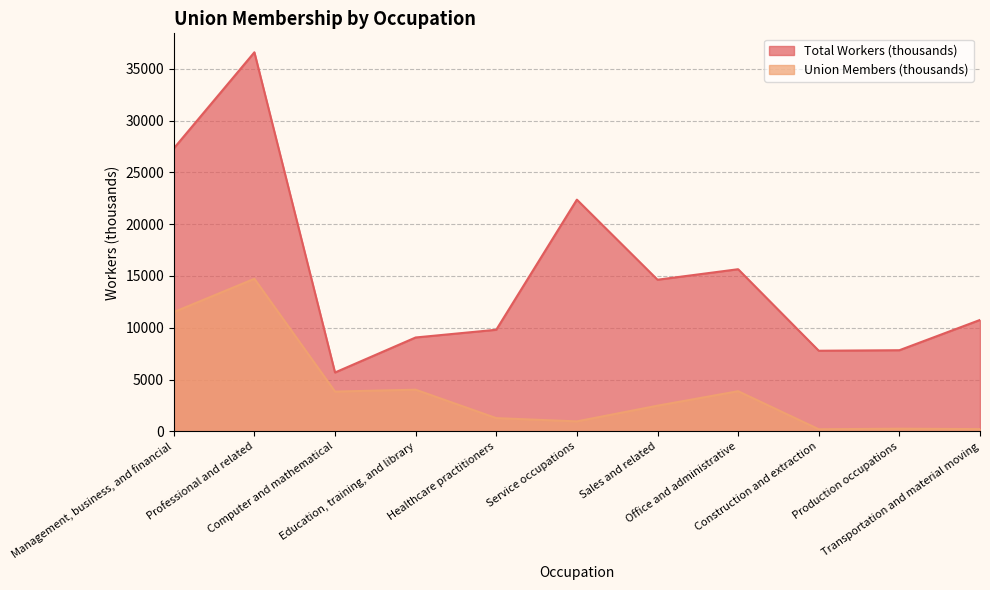

At which category does the chart reach its minimum across all series?

Construction and extraction